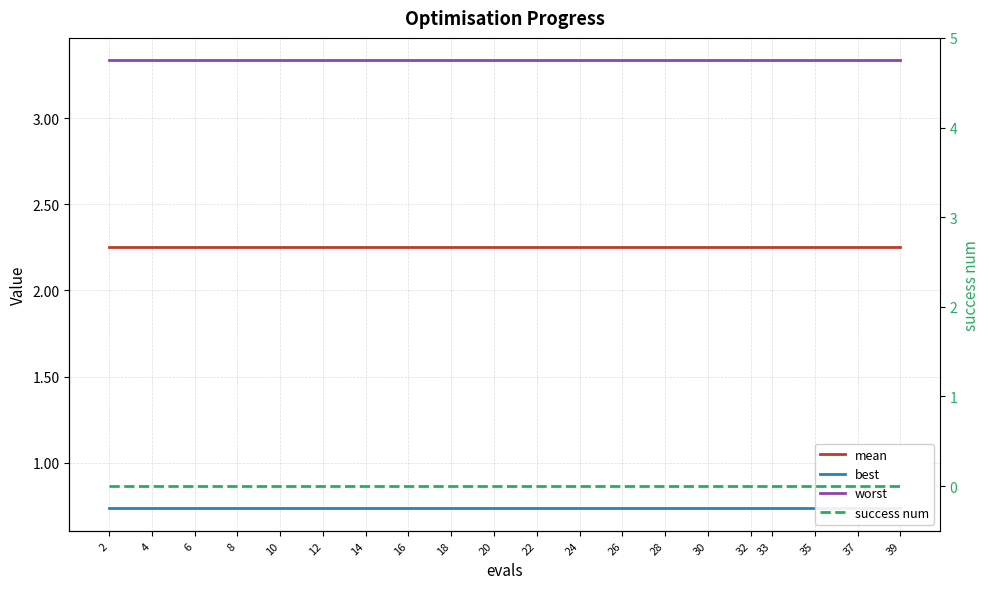

True or false: mean and best intersect in this chart.

False